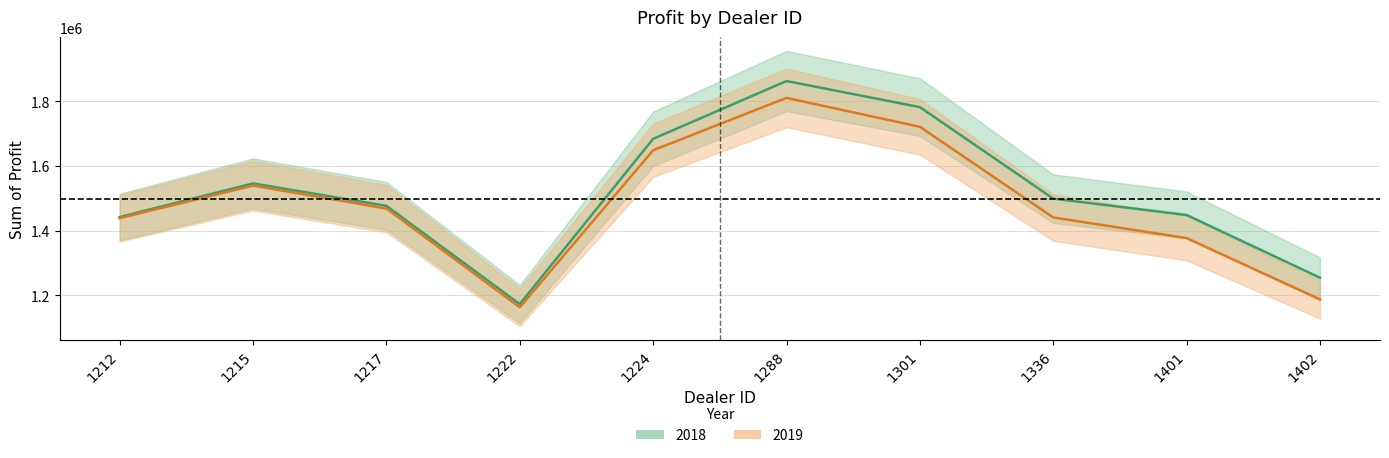

Count the number of categories in the chart.

10